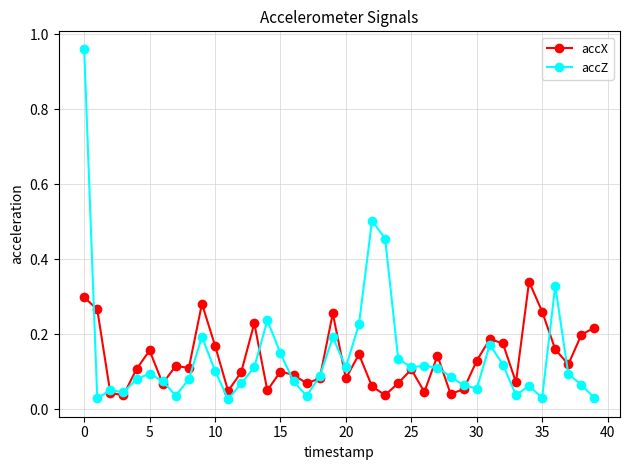

At how many categories does at least one series exceed 0?

40